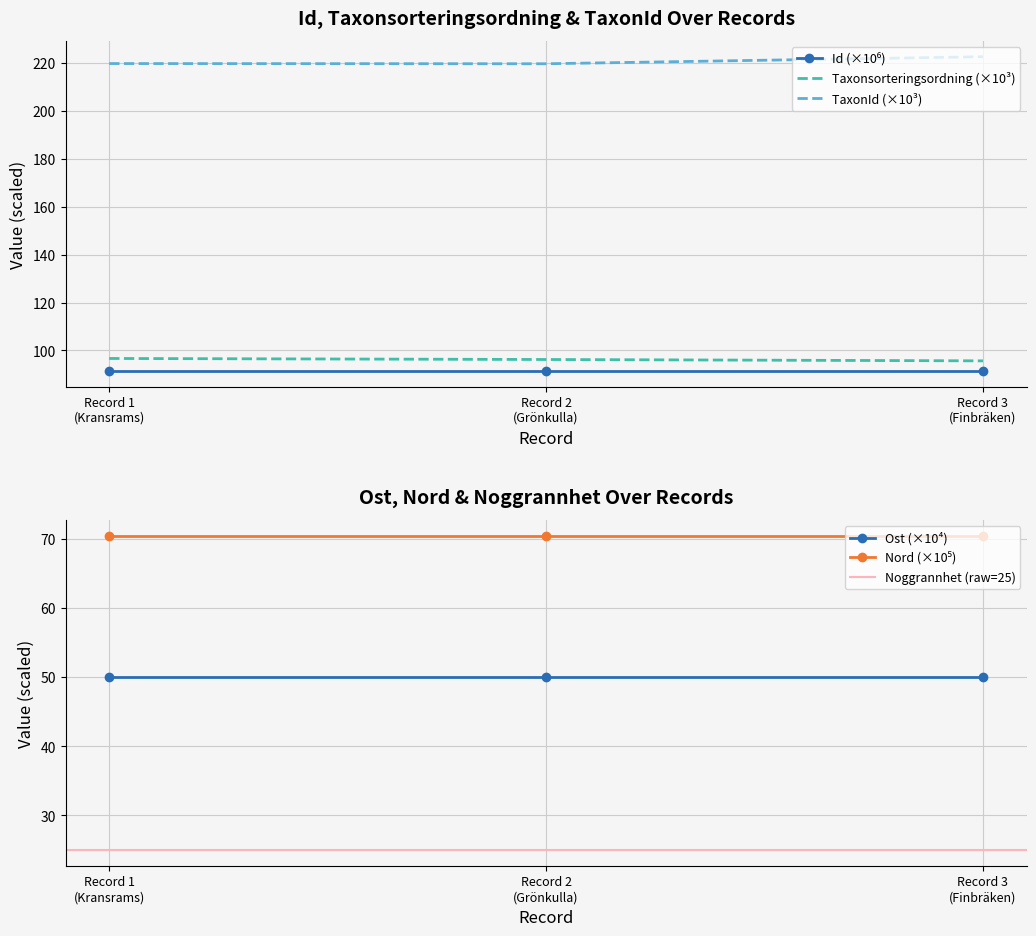

What is the highest value of the Taxonsorteringsordning (×10³) series?

96.7